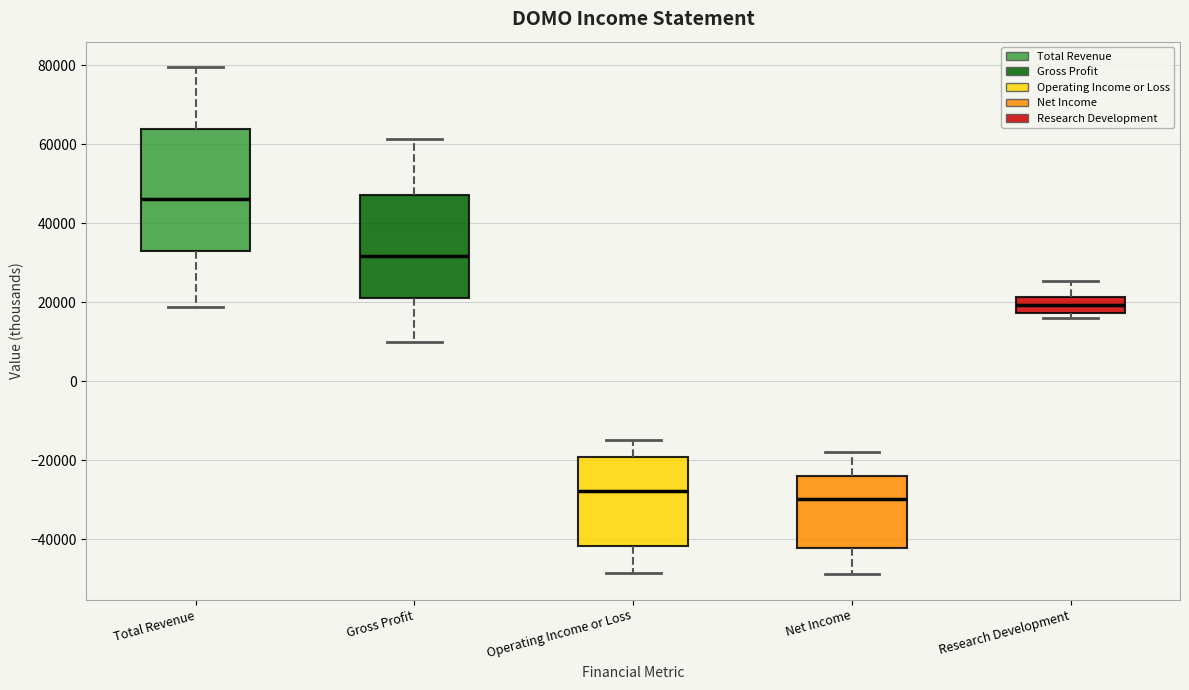

Which box has the lowest median line?

Net Income